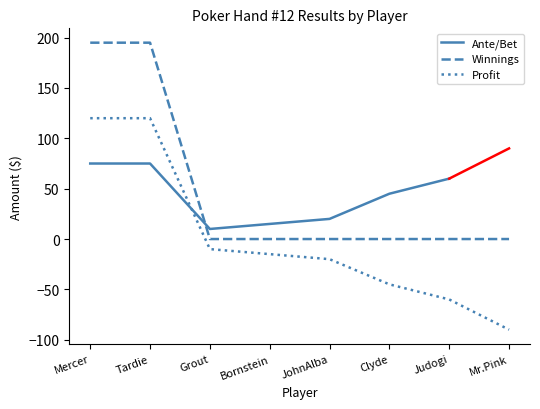

What is the label of the 8th point from the left?

Mr.Pink